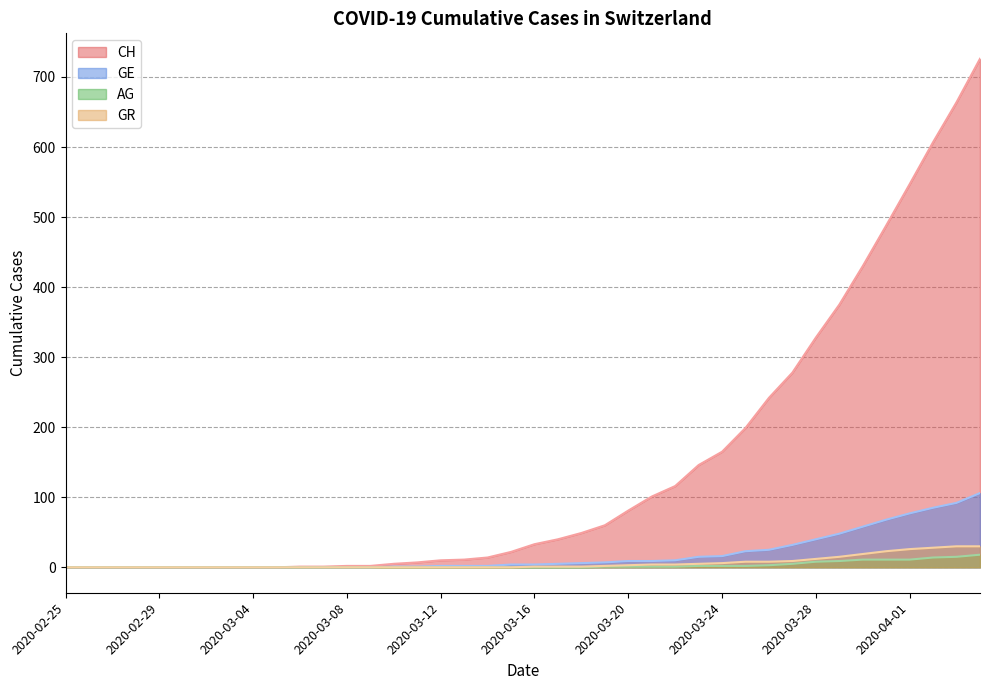

Is the value of AG at 2020-03-17 greater than the value of CH at 2020-03-20?

No